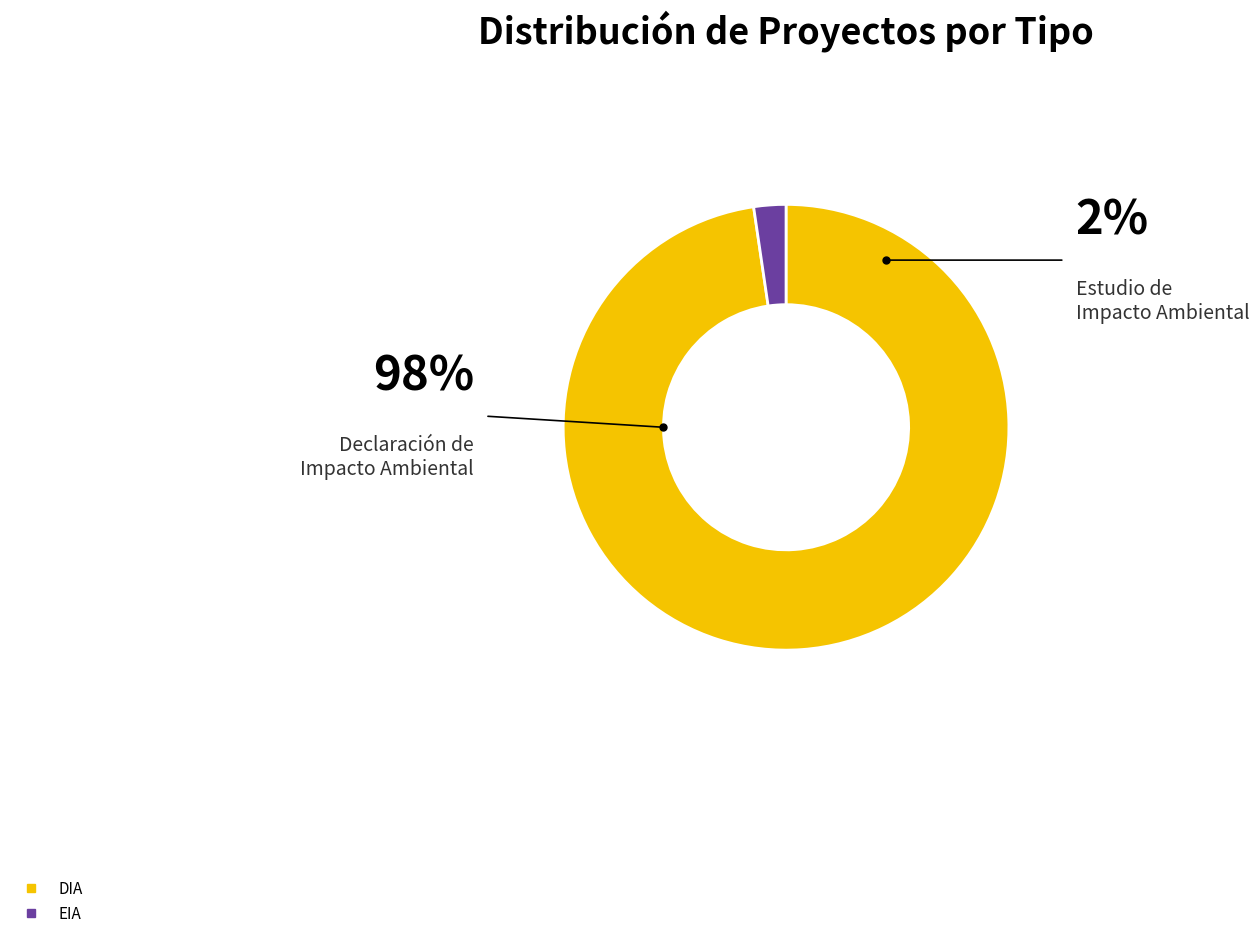

Which slice is the largest?

DIA